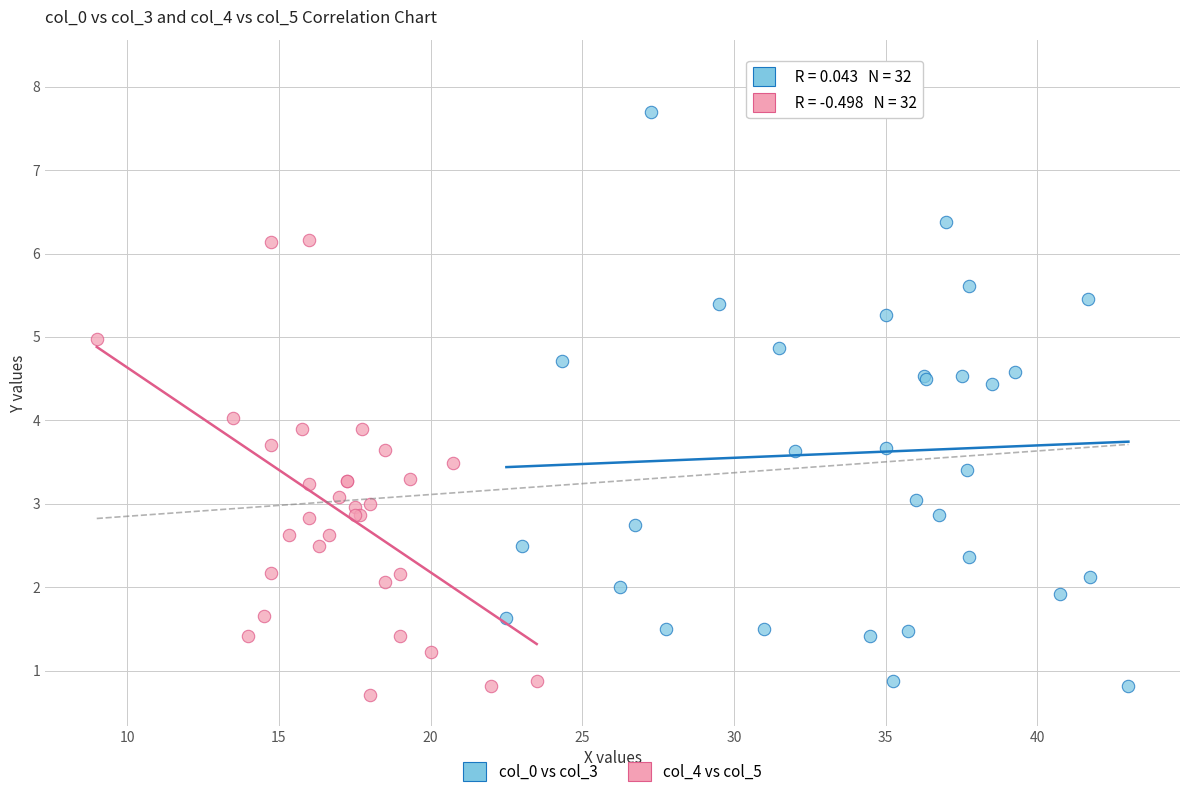

Which series has the largest Y range (max minus min)?

col_0 vs col_3